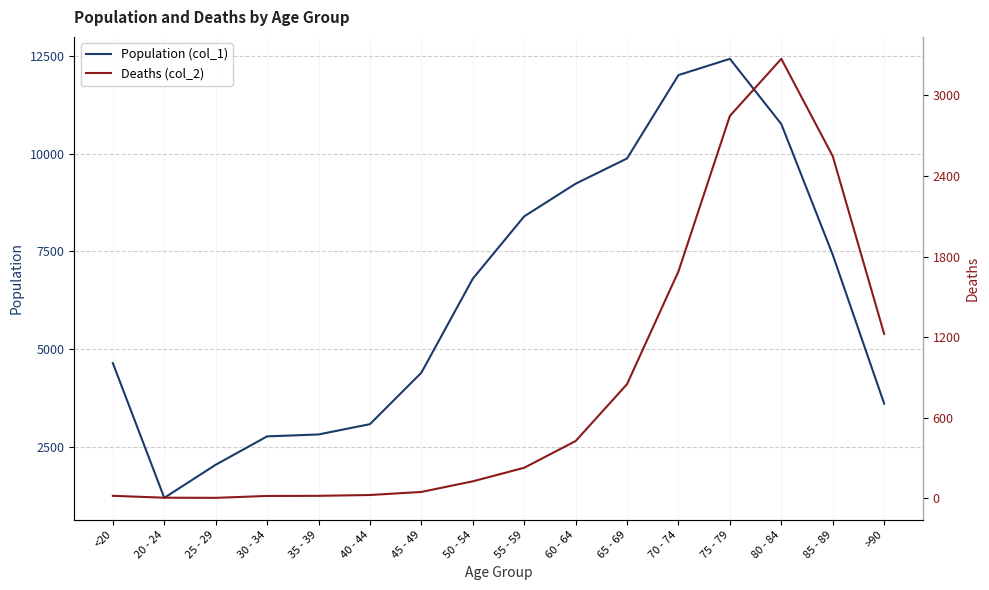

At which category does the chart reach its minimum across all series?

25 - 29